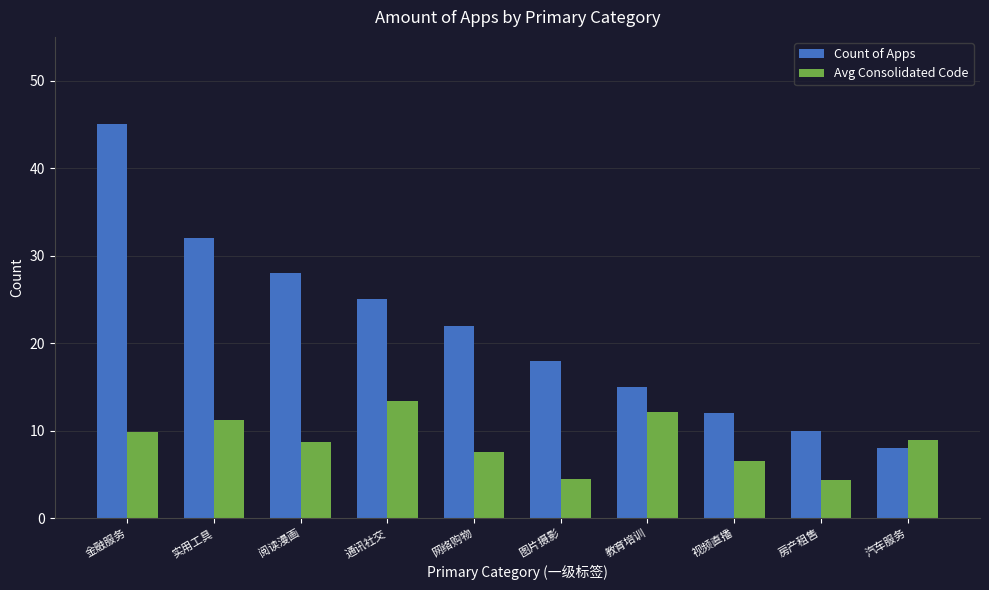

What is the total value across all series at 房产租售?

14.3